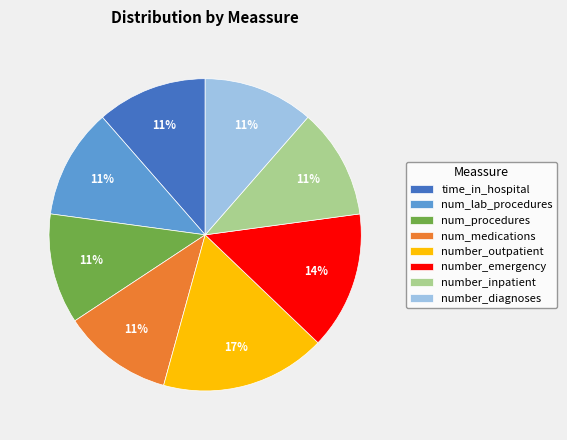

Approximately how many times larger is the value at num_lab_procedures compared to number_emergency?

0.8